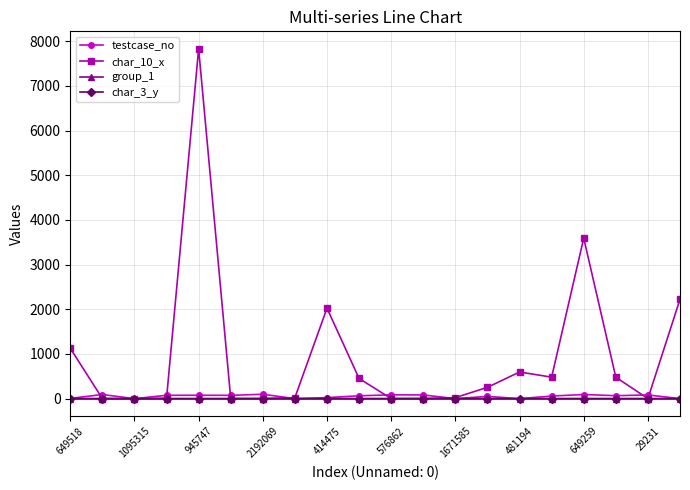

How many values in the char_3_y series are below 3?

5